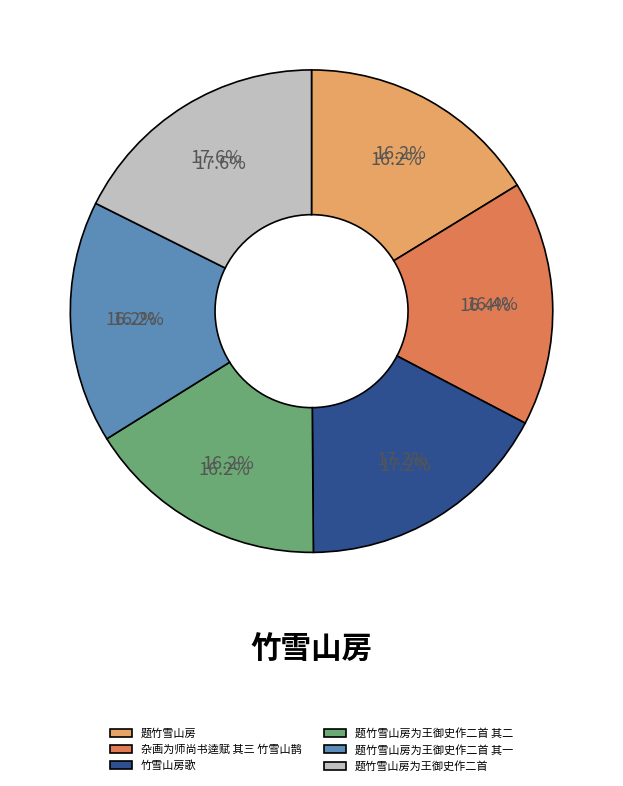

Is there any slice that represents more than half of the pie?

No